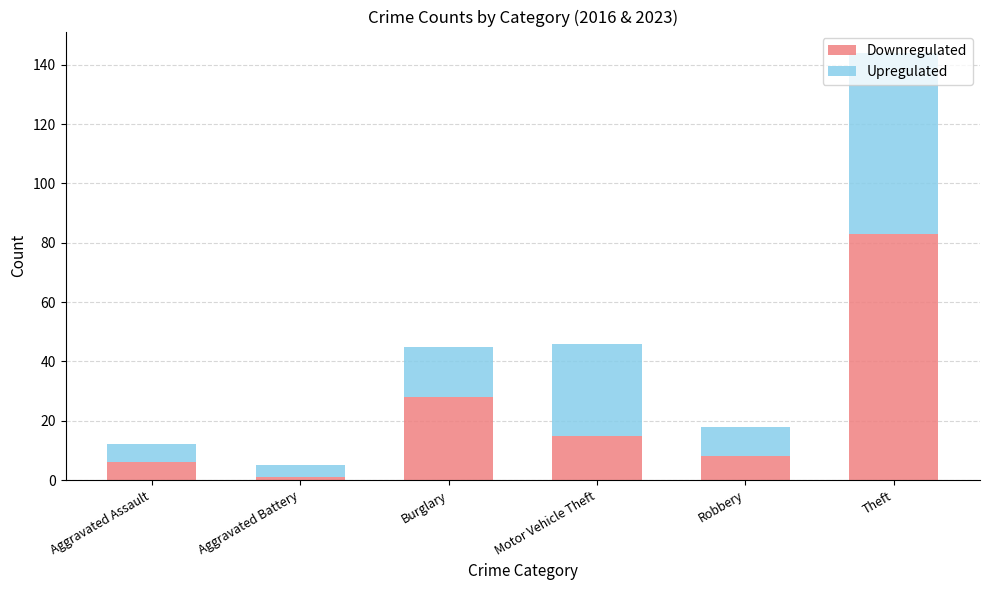

What is the highest value of the Downregulated series?

83